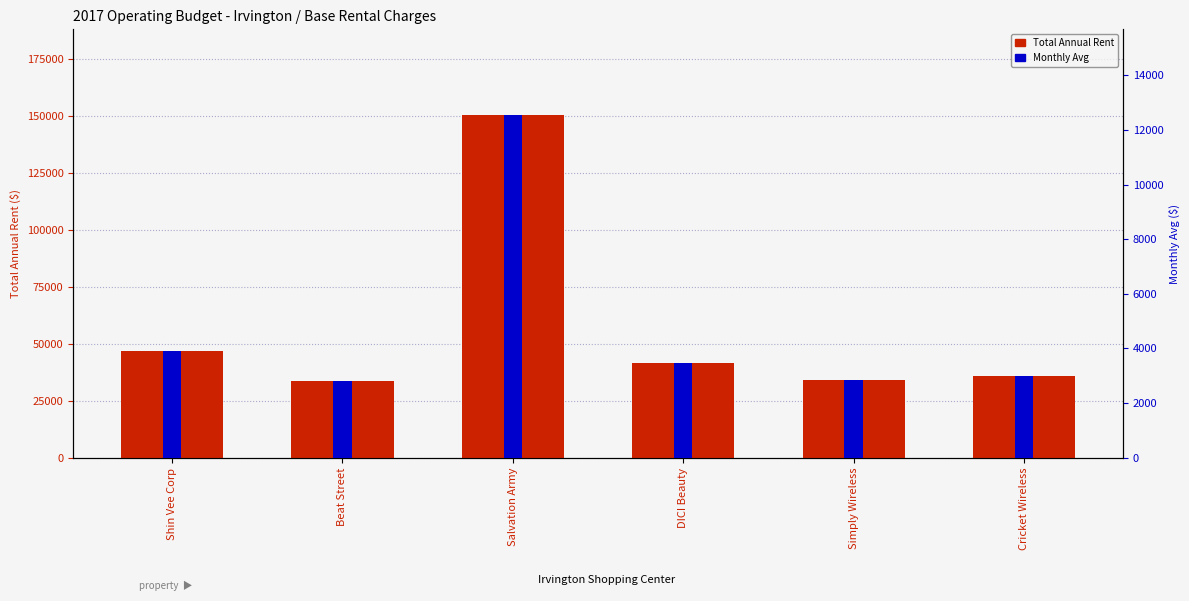

Which series has the largest total across all categories?

Total Annual Rent